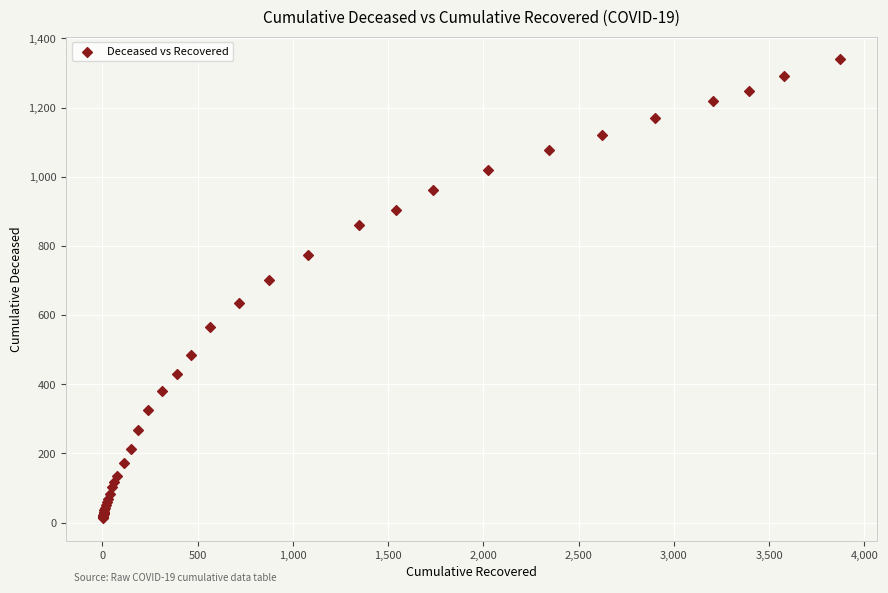

What Y value in the scatter plot is closest to 676?

700